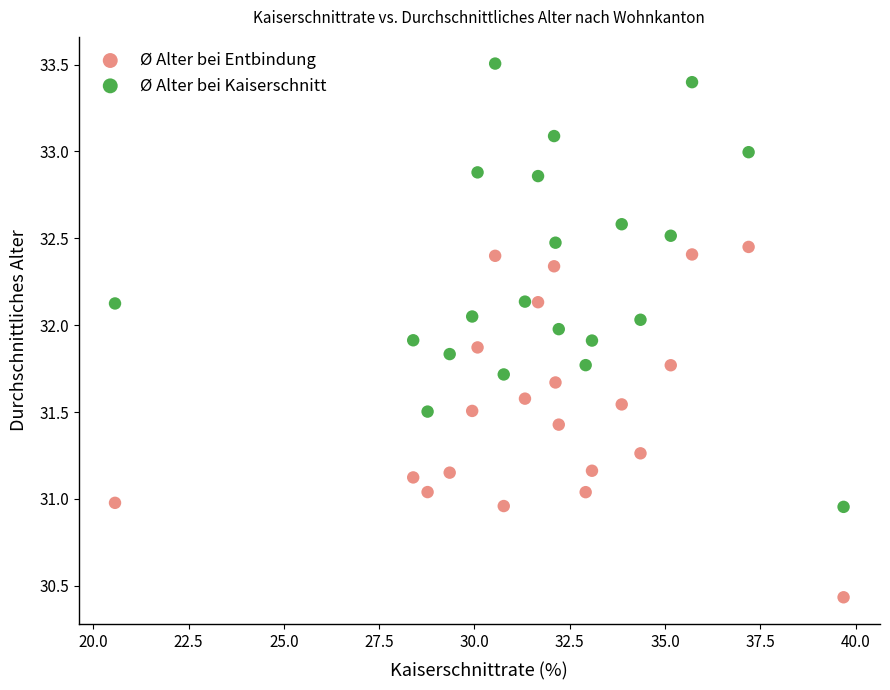

Which series reaches the maximum Y coordinate?

Ø Alter bei Kaiserschnitt